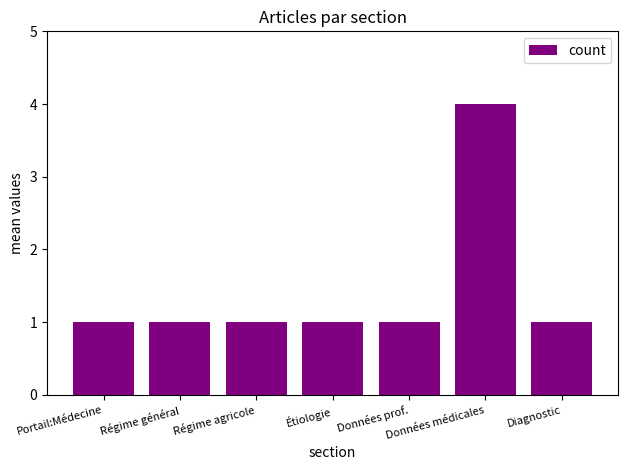

Approximately how many times larger is the value at Données médicales compared to Diagnostic?

4.0